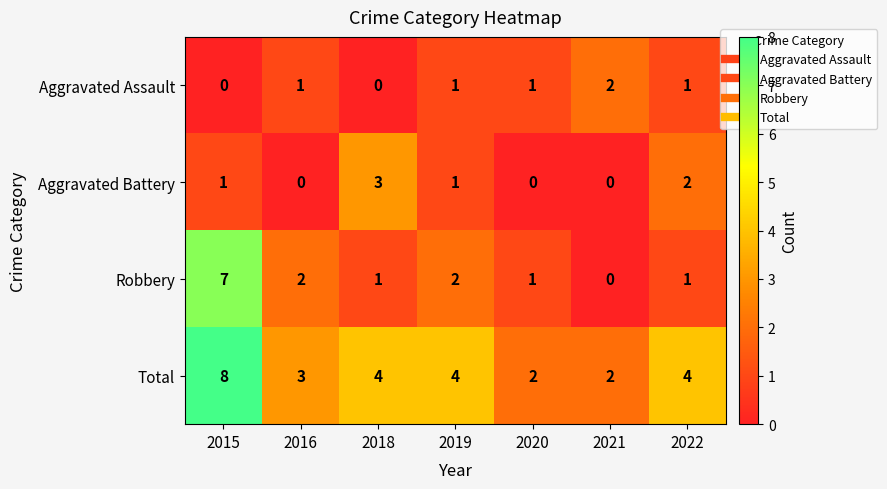

What is the sum of the Total values at 2015 and 2021?

10